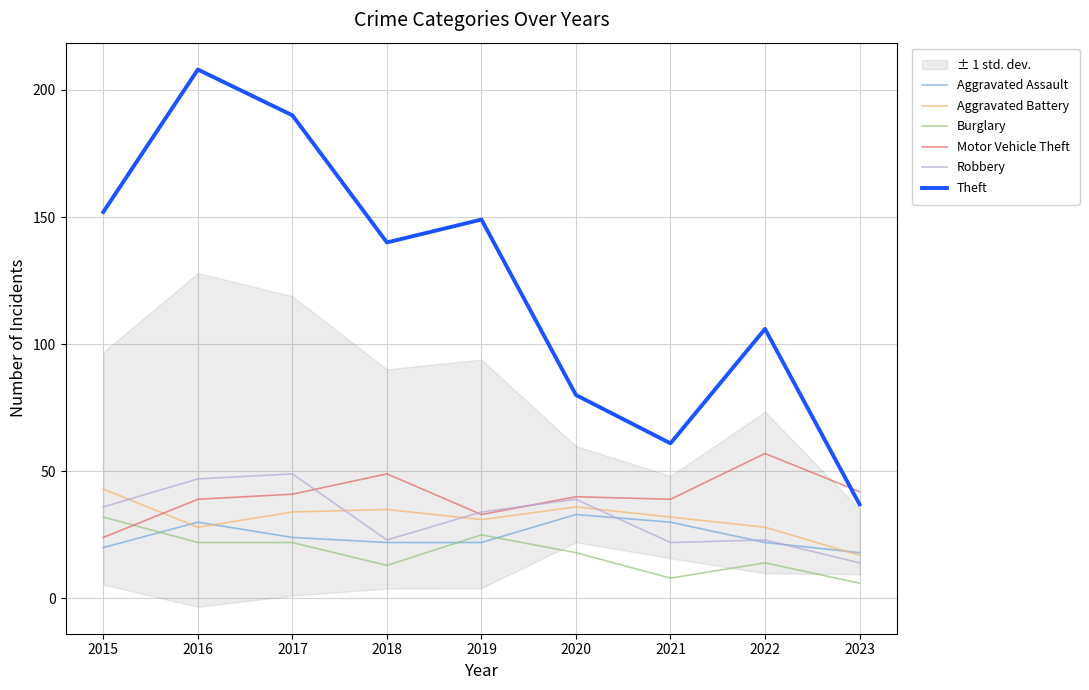

How many lines are shown in the chart?

6